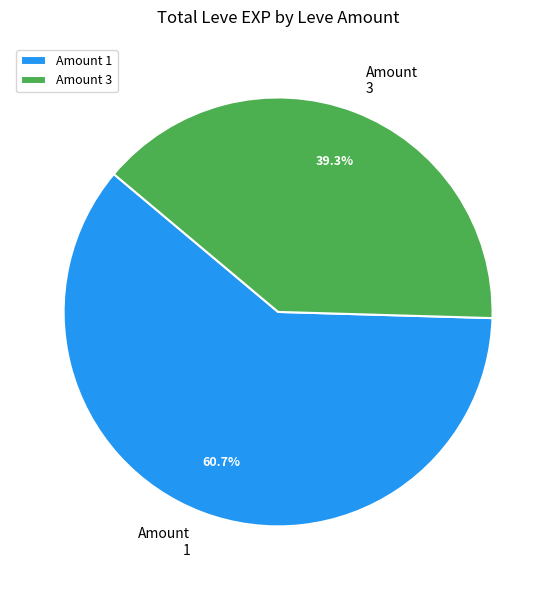

Which slice is the largest?

Amount 1